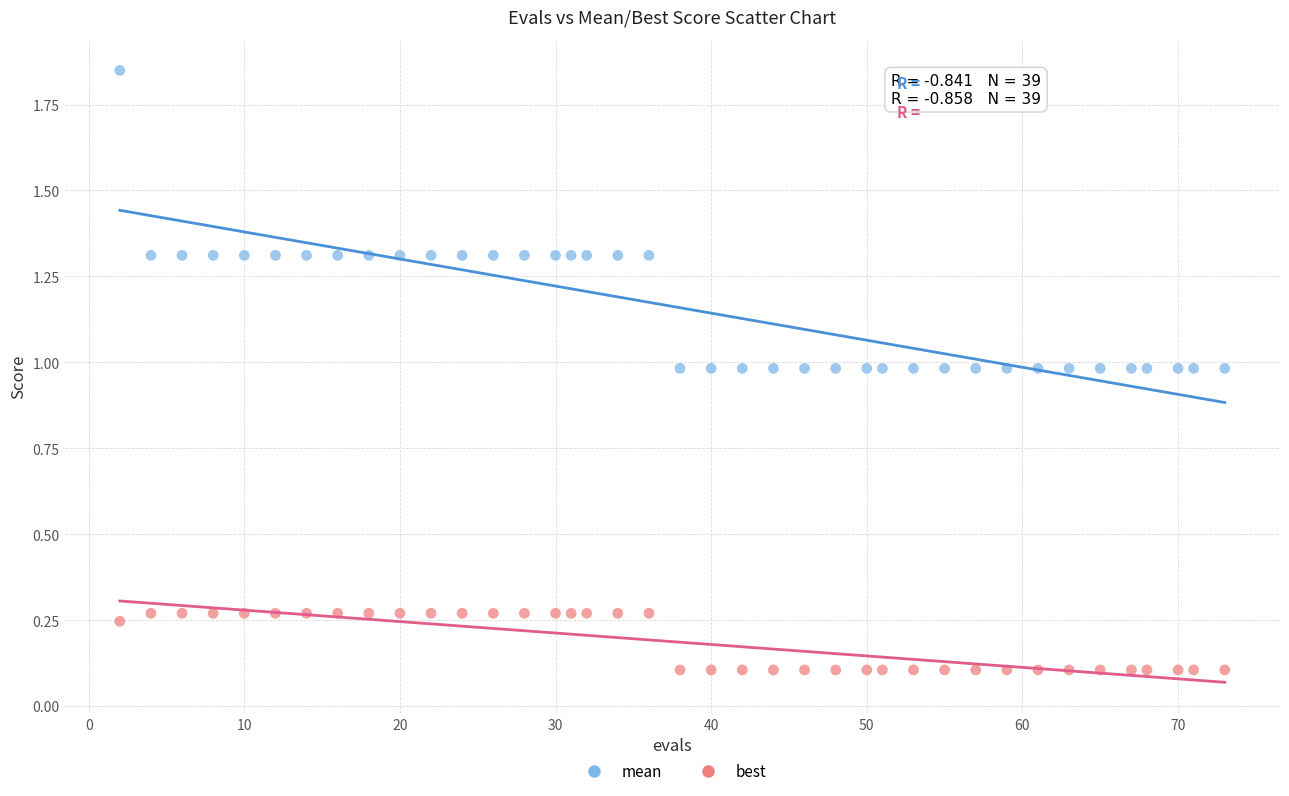

Which series reaches the maximum Y coordinate?

mean